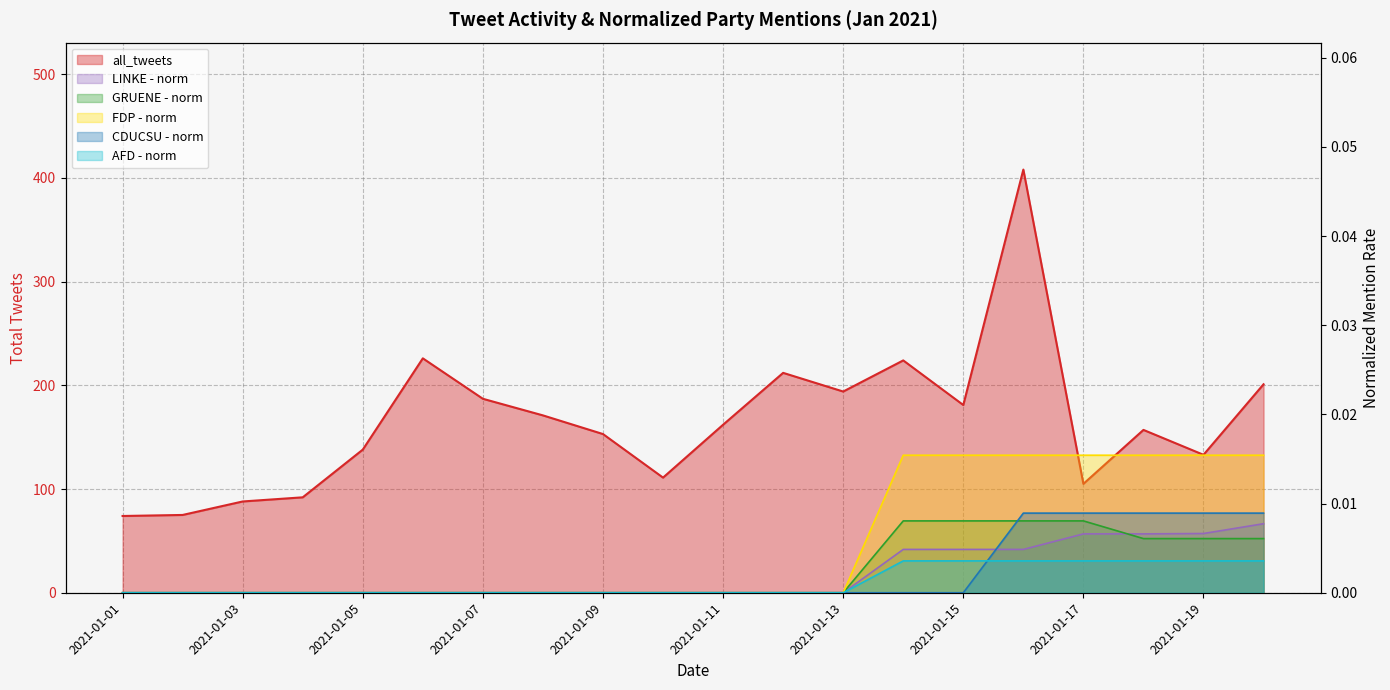

Between which two adjacent categories do LINKE - norm and GRUENE - norm first intersect?

2021-01-17 and 2021-01-18